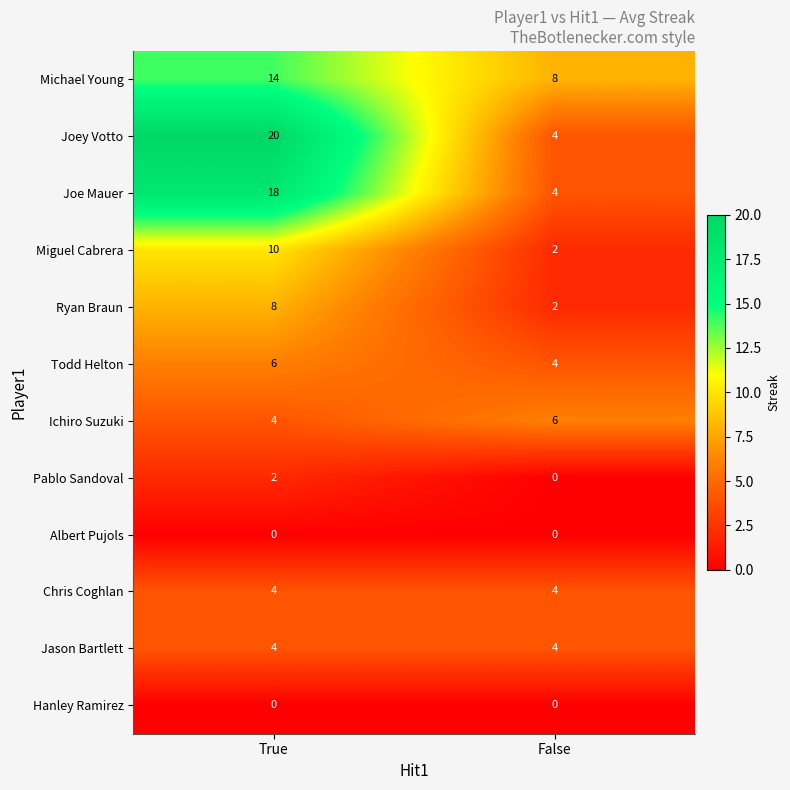

Between True and False, which series saw the biggest shift?

Joey Votto